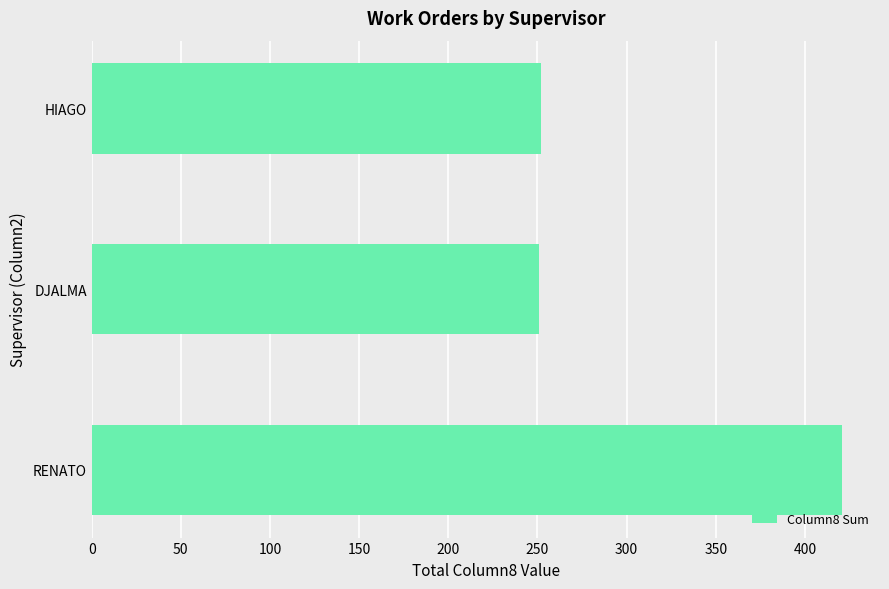

What is the maximum value shown in the chart?

421